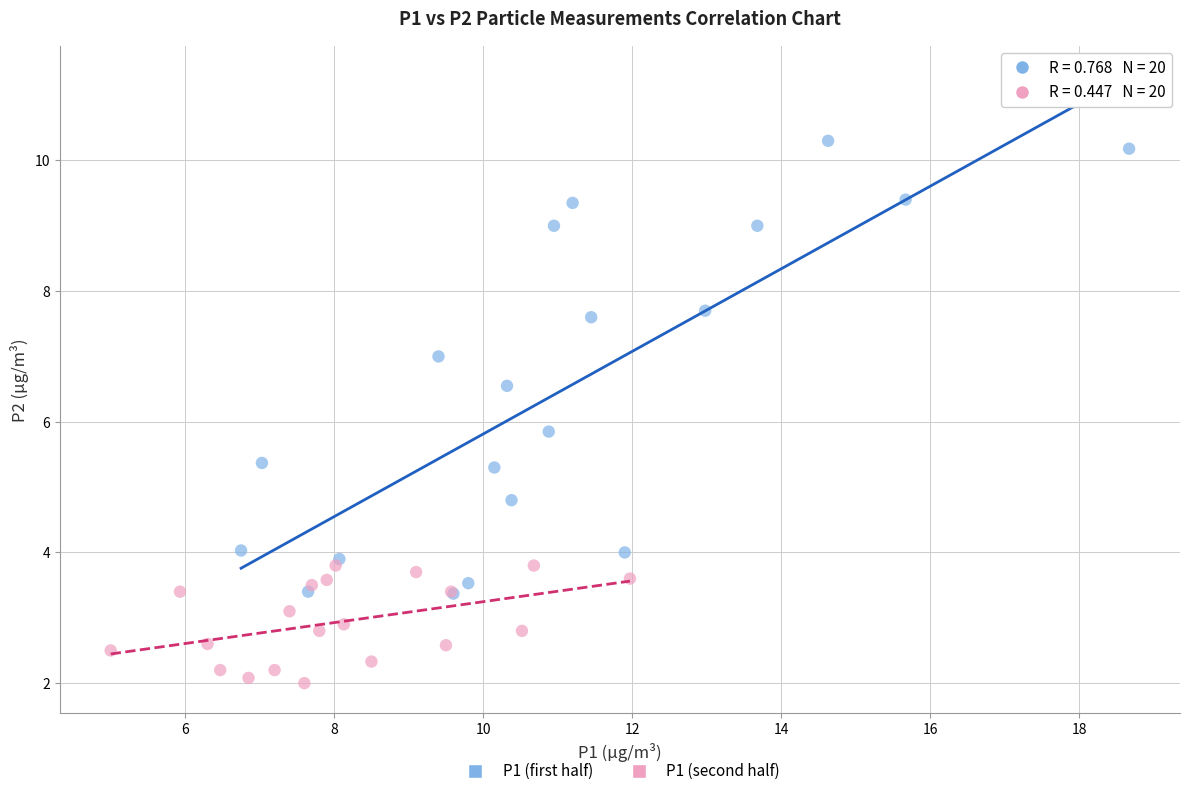

Which series contains the lowest Y value?

P1 (second half)